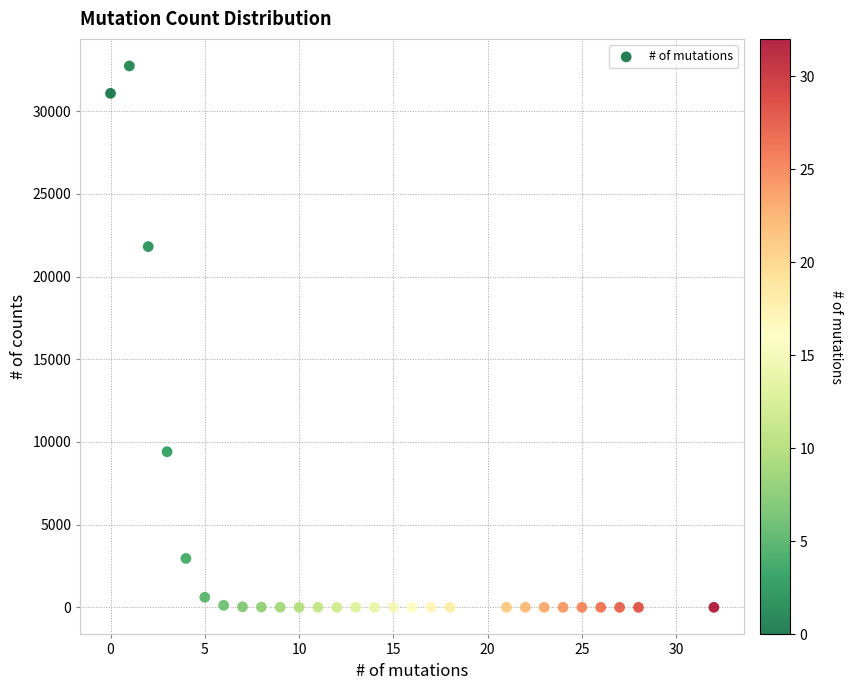

What Y value in the scatter plot is closest to 16365?

21809